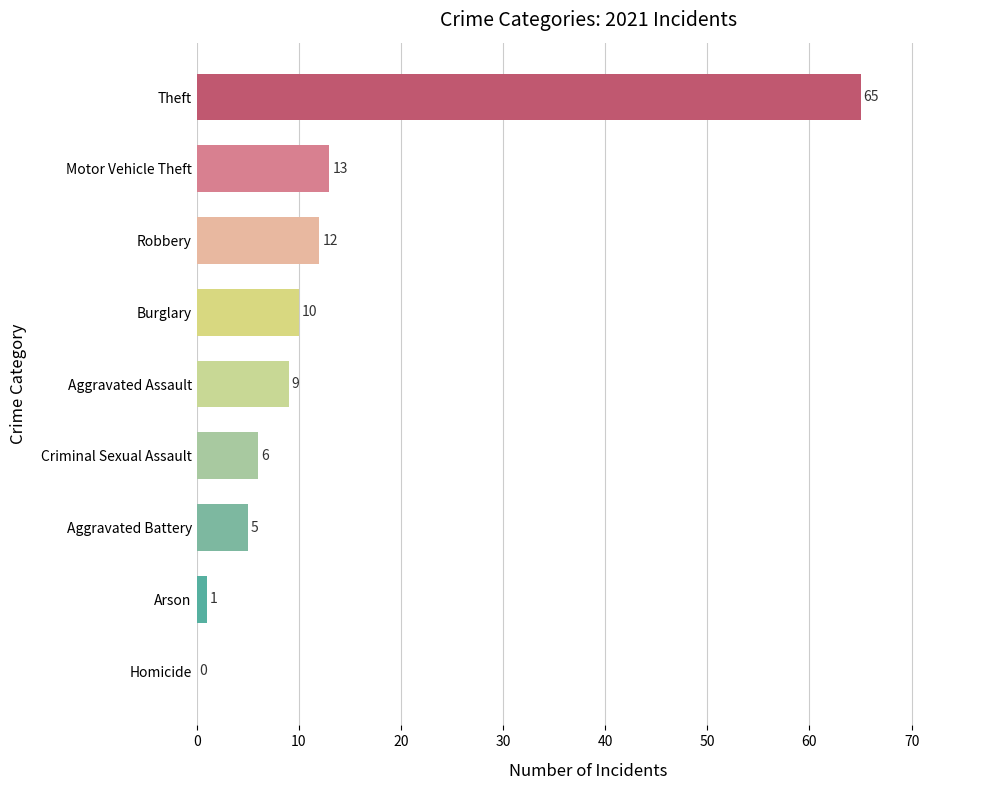

Where is the data nearest to the value 32?

Motor Vehicle Theft